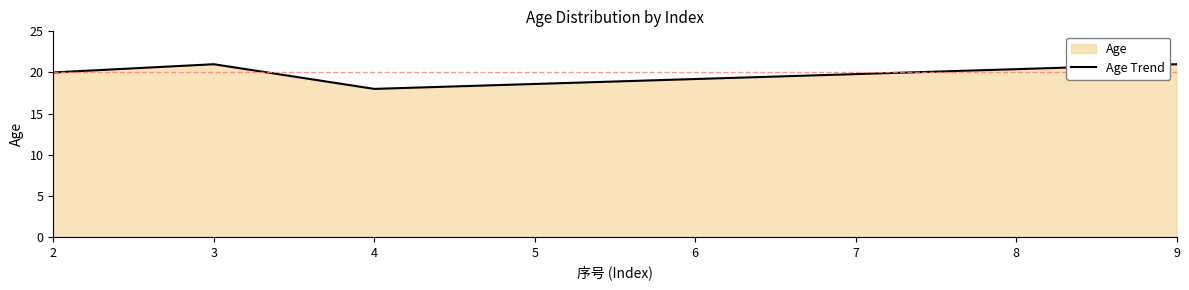

What is the difference between the maximum and minimum values?

3